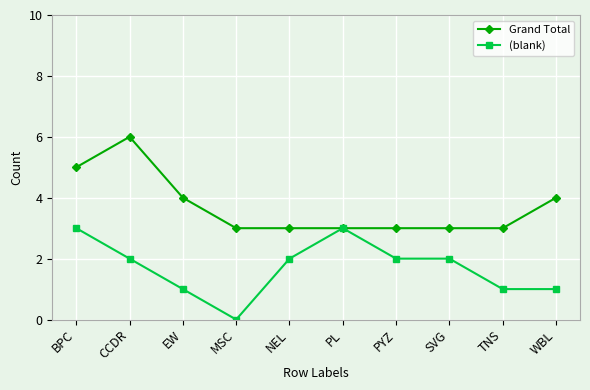

Does the chart display data point markers on the line(s)?

Yes